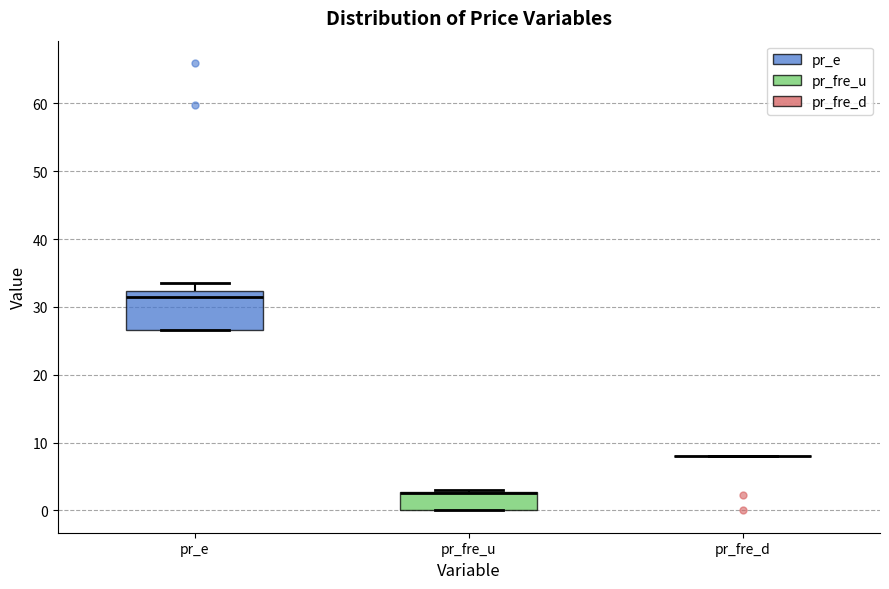

Reading left to right, transcribe this box plot: for each box, give where its median line is, the range the box spans, and where its two whiskers end, as read against the y-axis. The values are not printed on the chart, so give them approximately, as read against the axis.

pr_e: median 31, box 27 to 32, whiskers 27 to 34
pr_fre_u: median 3 (drawn on the box's upper edge), box 0 to 3, whiskers 0 to 3 (just above the box's upper edge)
pr_fre_d: box collapsed to a line at 8, whiskers 8 to 8